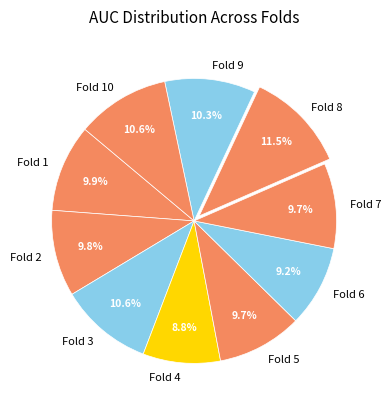

Which category has the biggest portion of the pie?

Fold 8